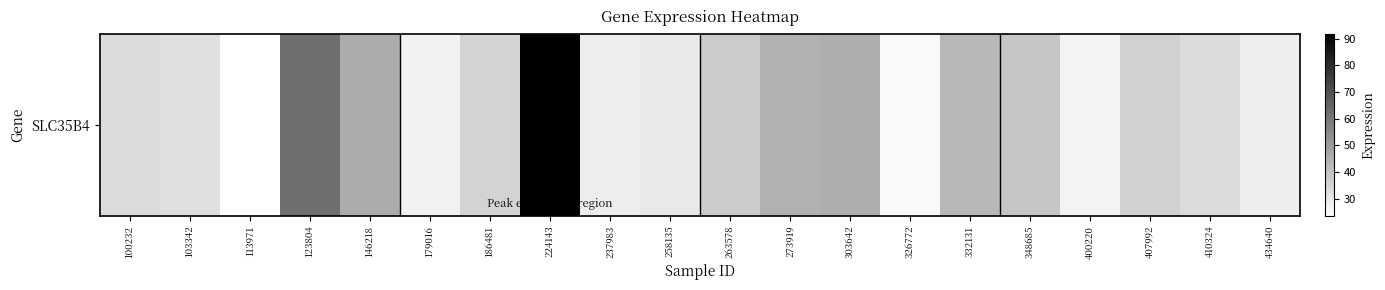

Which has a higher value, 410324 or 348685?

348685